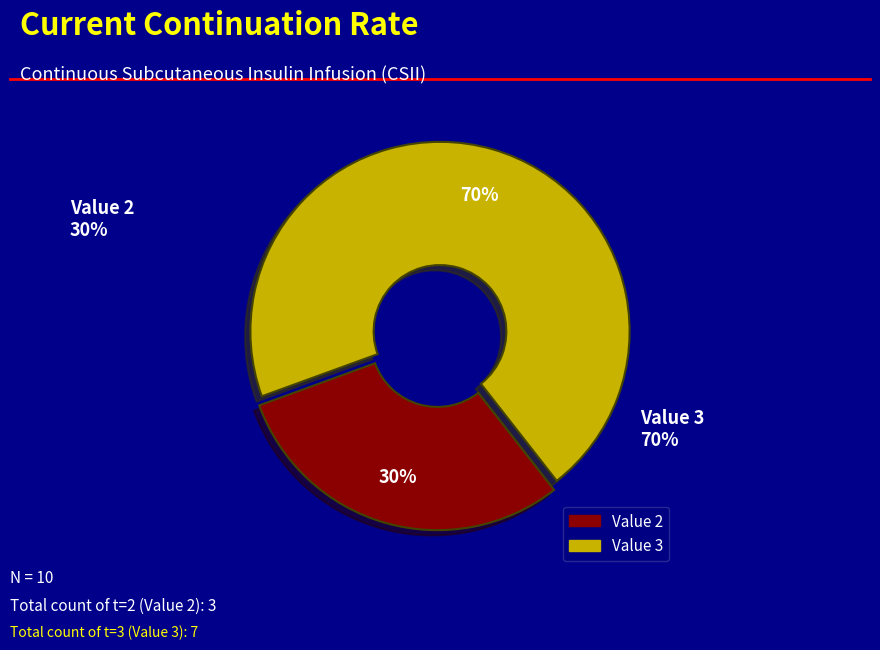

To the nearest percent, what is the average slice percentage?

50%